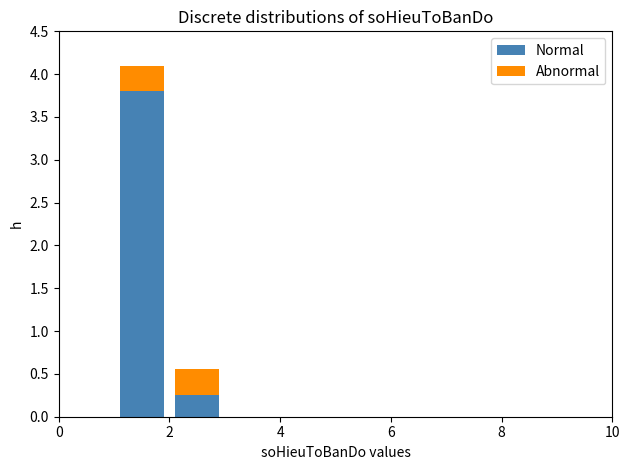

Reading left to right, list every stacked bar in this chart as the range it spans on the x-axis followed by its total height. The values are not printed on the chart, so give them approximately, as read against the axis.

0 to 1: 0
1 to 2: 4.10
2 to 3: 0.55
3 to 4: 0
4 to 5: 0
5 to 6: 0
6 to 7: 0
7 to 8: 0
8 to 9: 0
9 to 10: 0